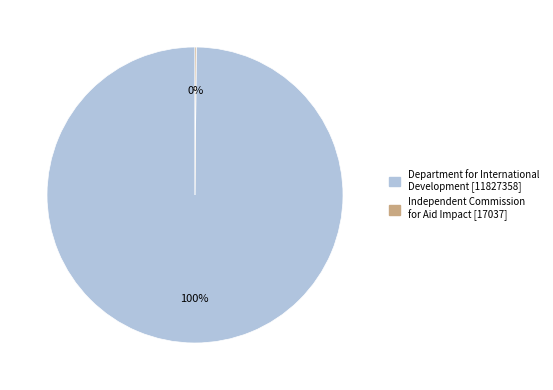

Is there a majority slice in this chart?

Yes